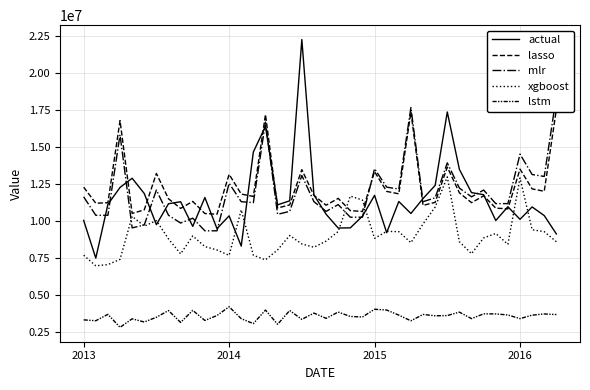

At which category is the sum across all series the highest?

15